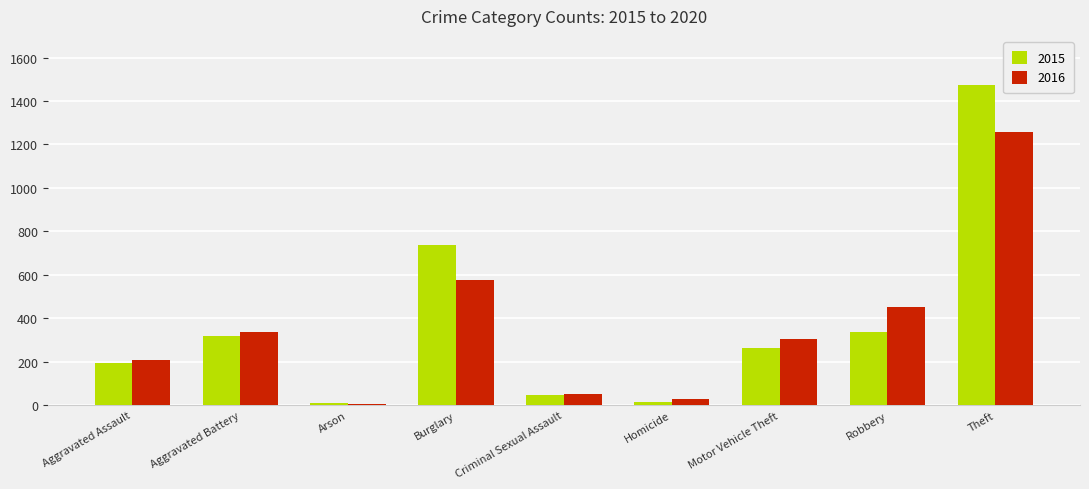

At which category does the chart reach its peak across all series?

Theft